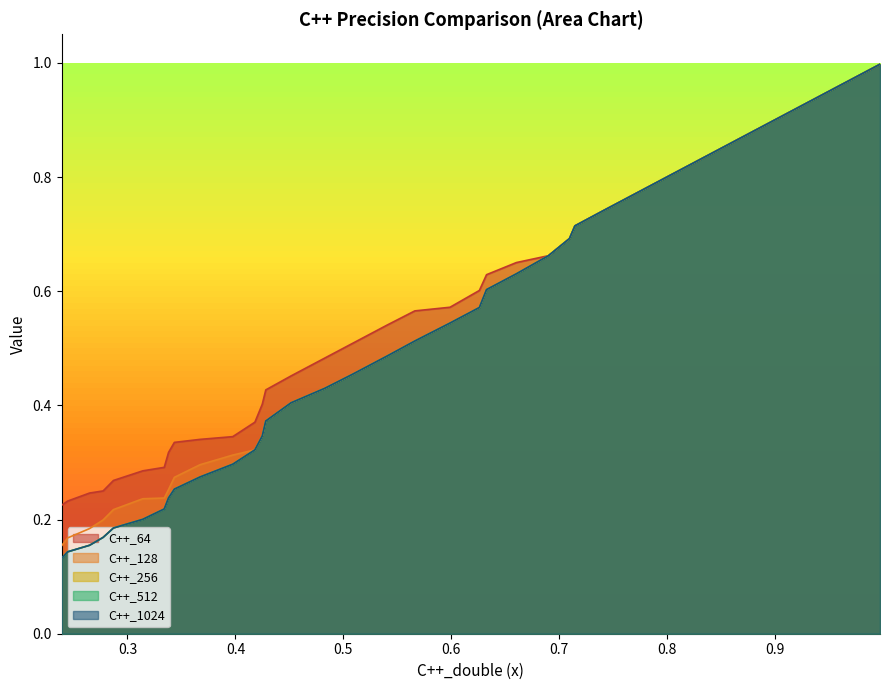

True or false: C++_128 and C++_256 intersect in this chart.

True